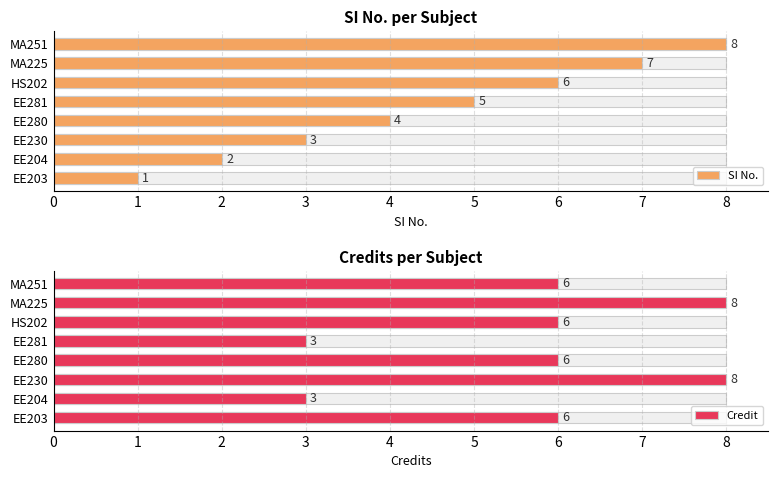

How many categories are shown in the chart?

8